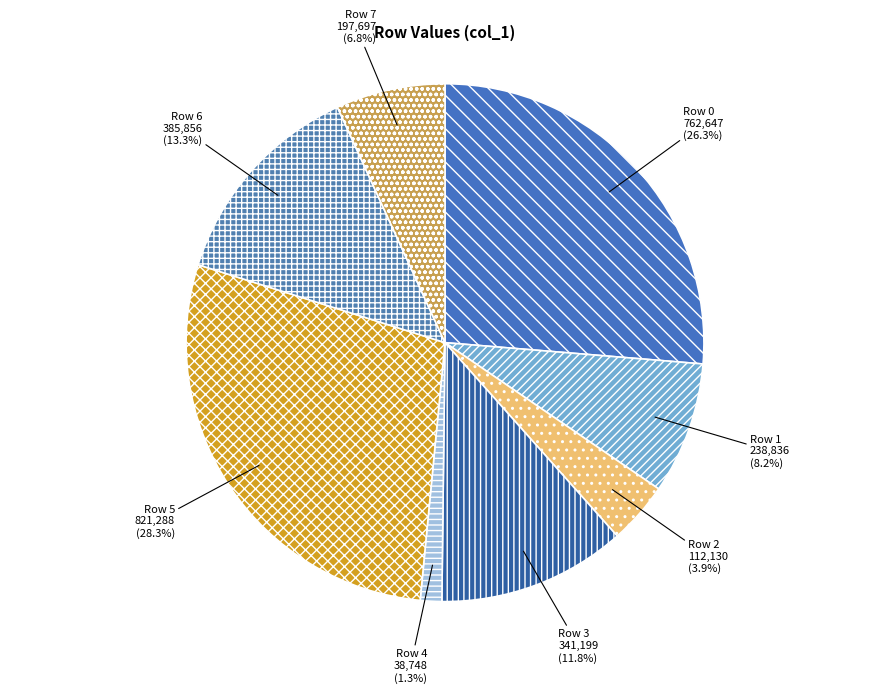

How many segments does this pie chart have?

8